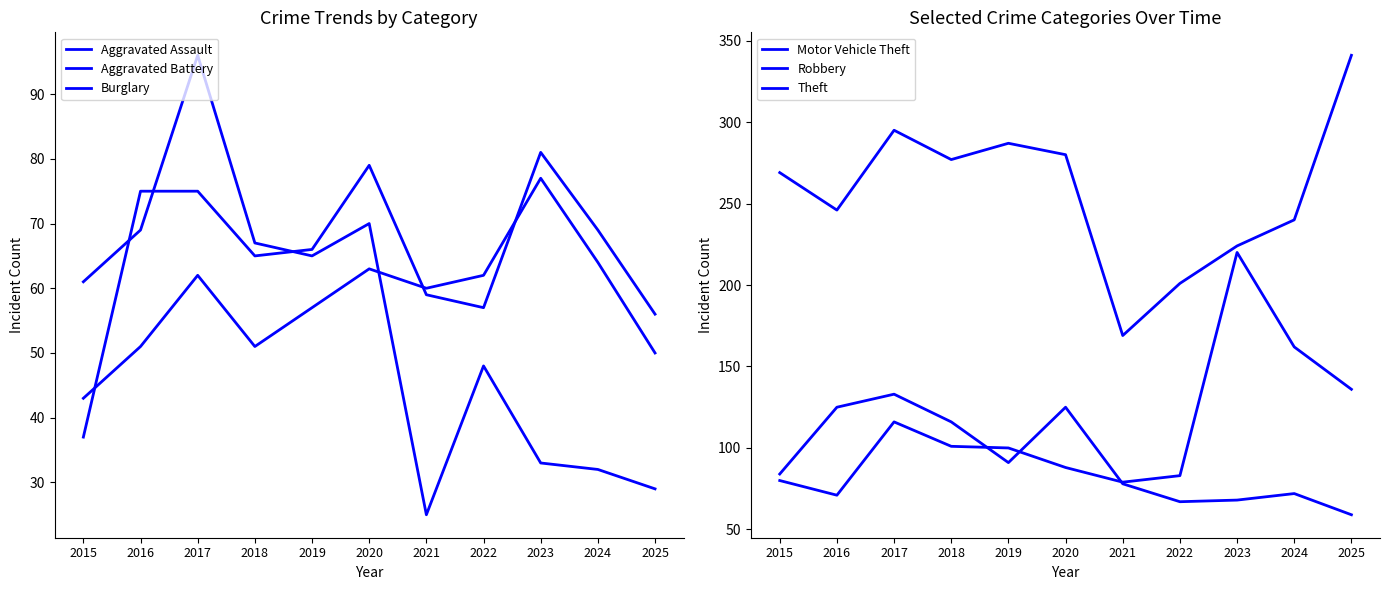

List the labels in order of Theft value, largest first.

2025, 2017, 2019, 2020, 2018, 2015, 2016, 2024, 2023, 2022, 2021